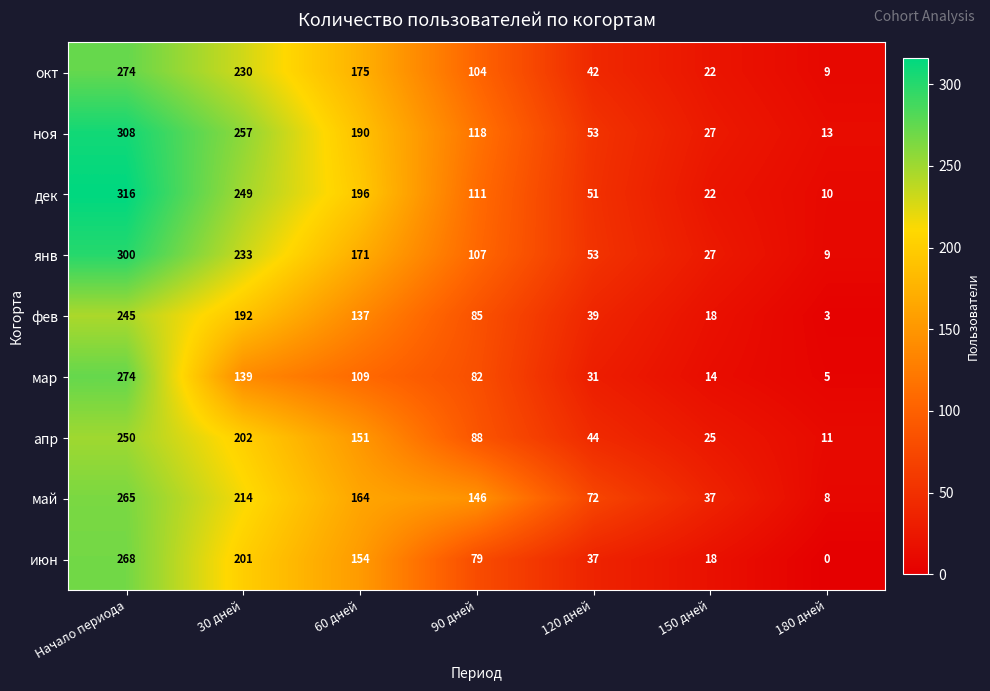

What is the difference between the second highest and minimum values in the мар series?

134